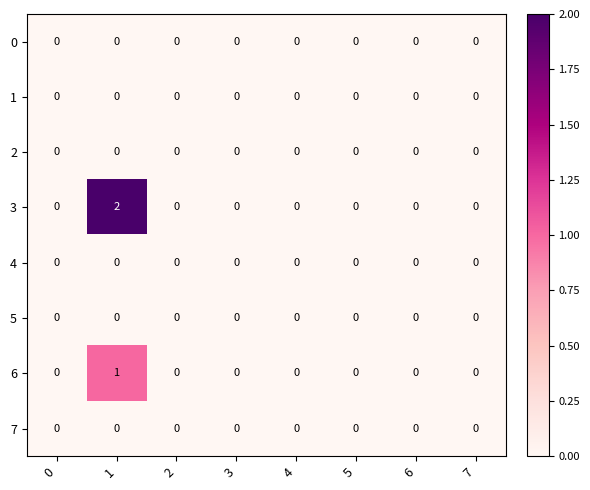

At how many categories does at least one series exceed 1?

1